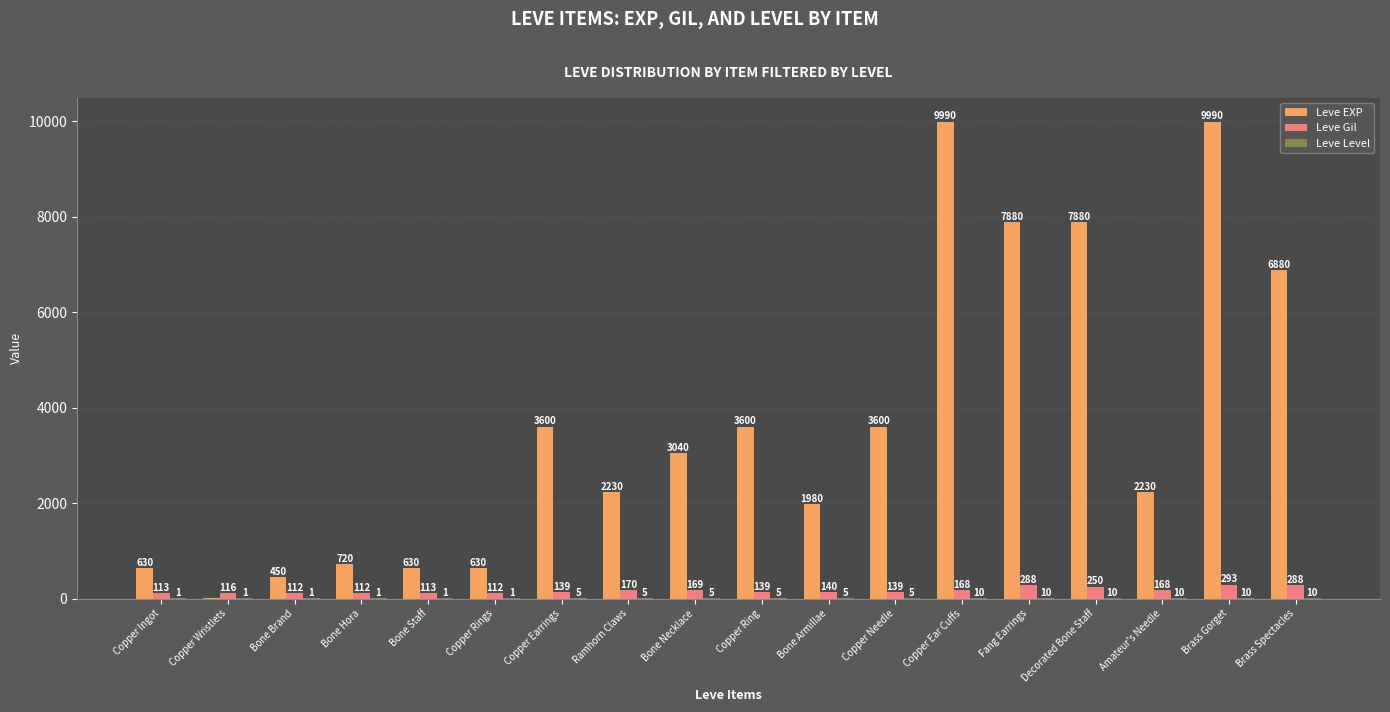

Which series changed the most between Bone Brand and Copper Needle?

Leve EXP